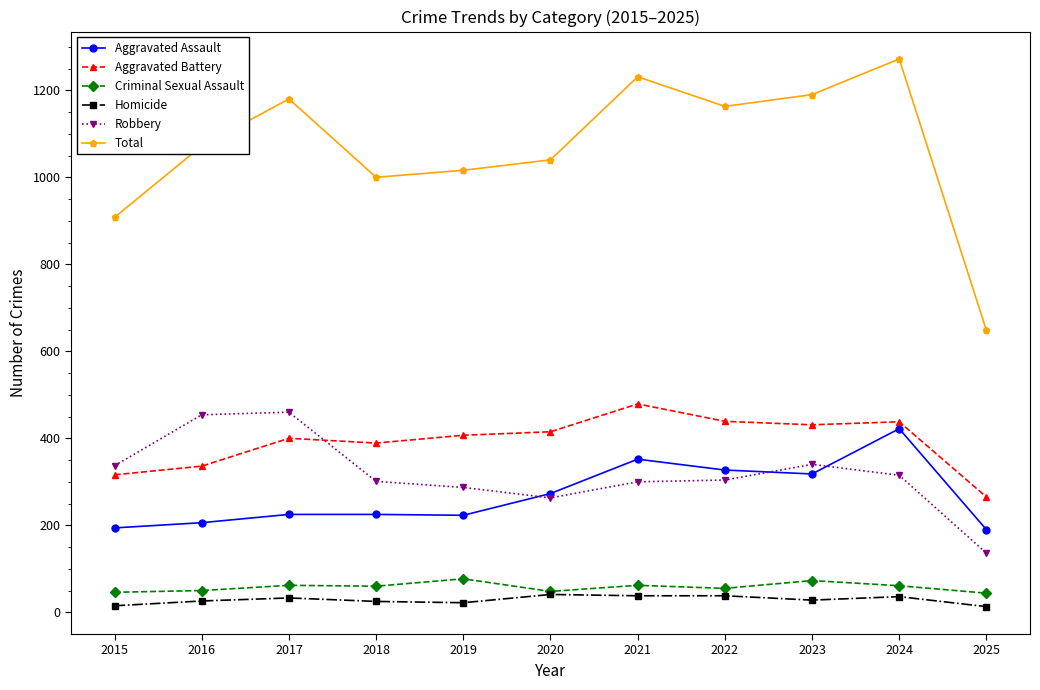

What is the maximum value for Total?

1272